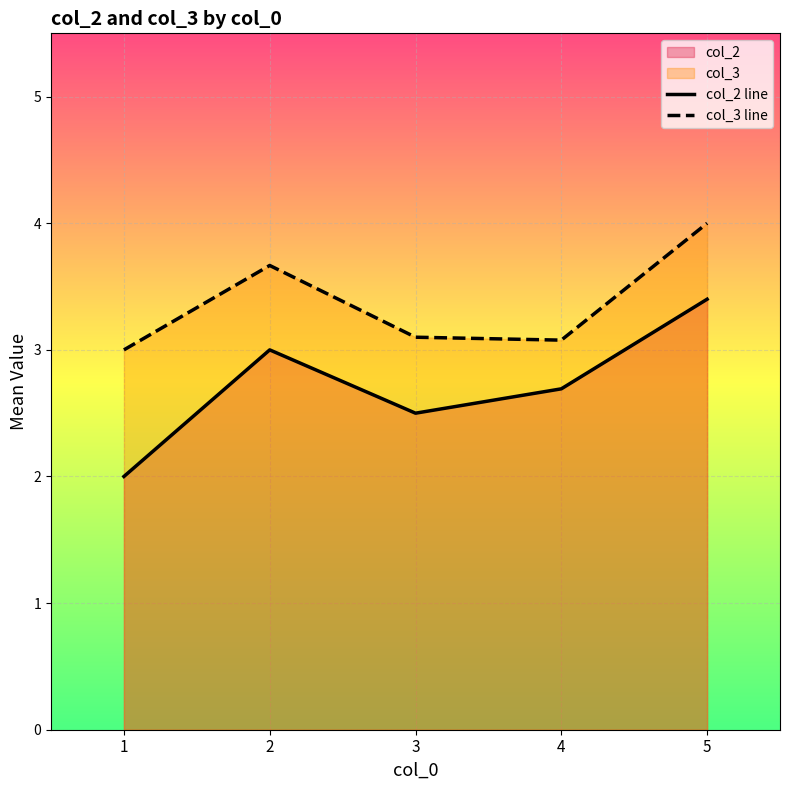

How many data points in col_3 line are above 3?

4